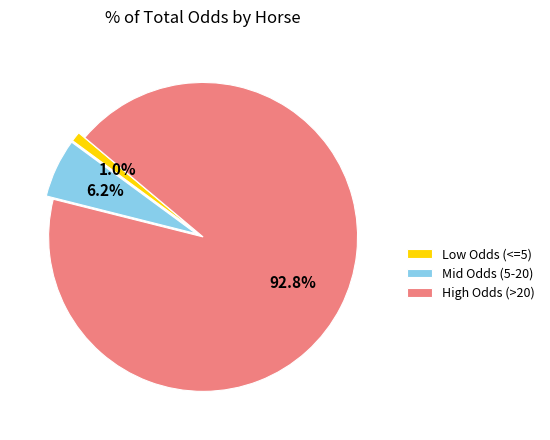

Which slice represents more than half of the pie?

High Odds (>20)